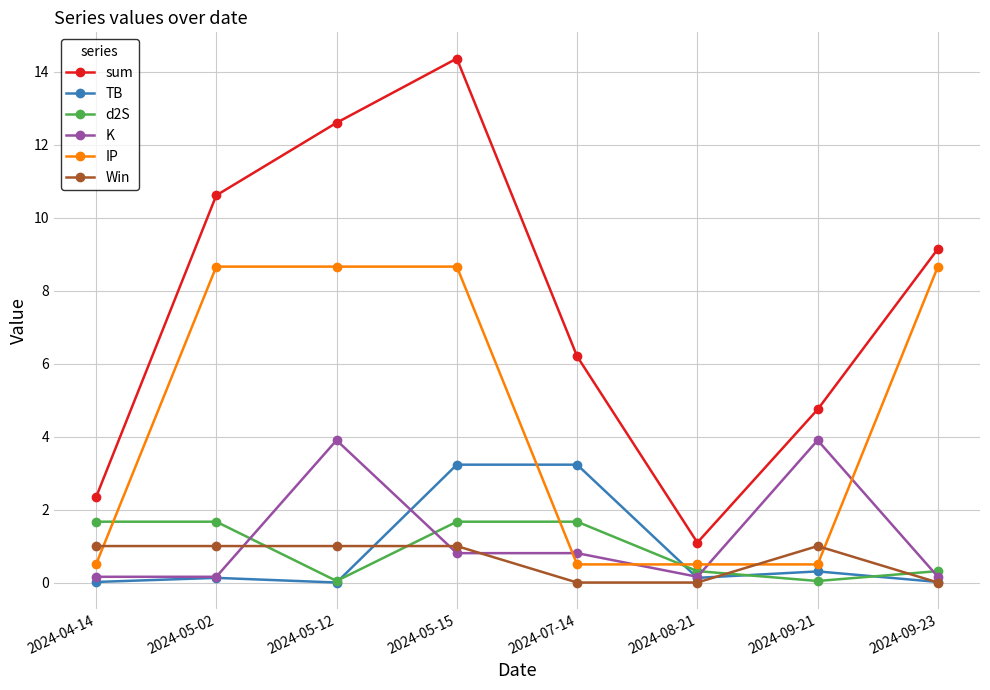

Which series changed the most between 2024-05-02 and 2024-07-14?

IP